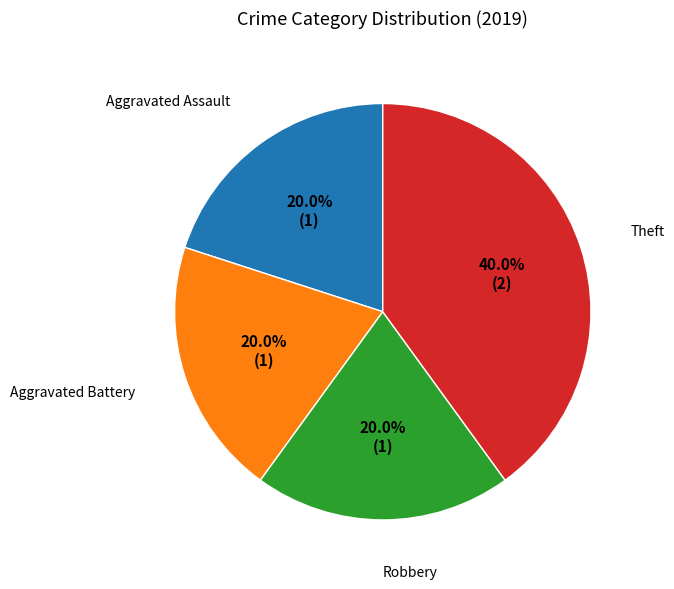

Does any single category account for the majority?

No